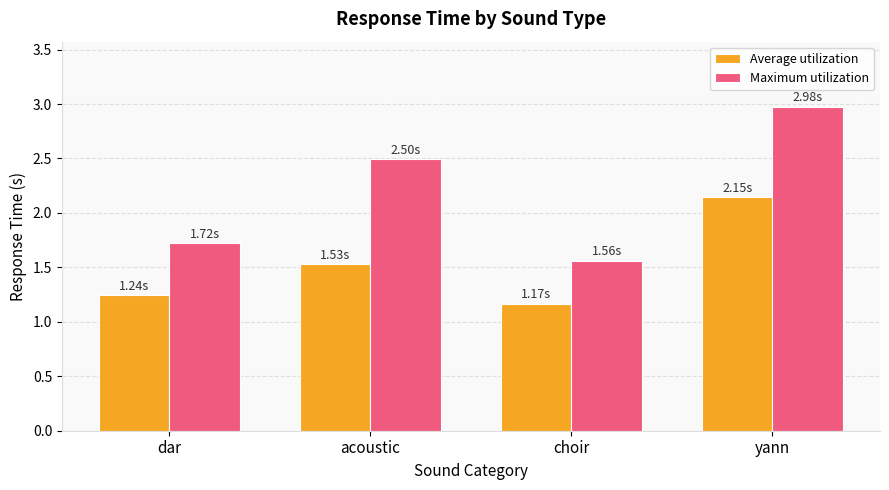

Which series has the largest total across all categories?

Maximum utilization